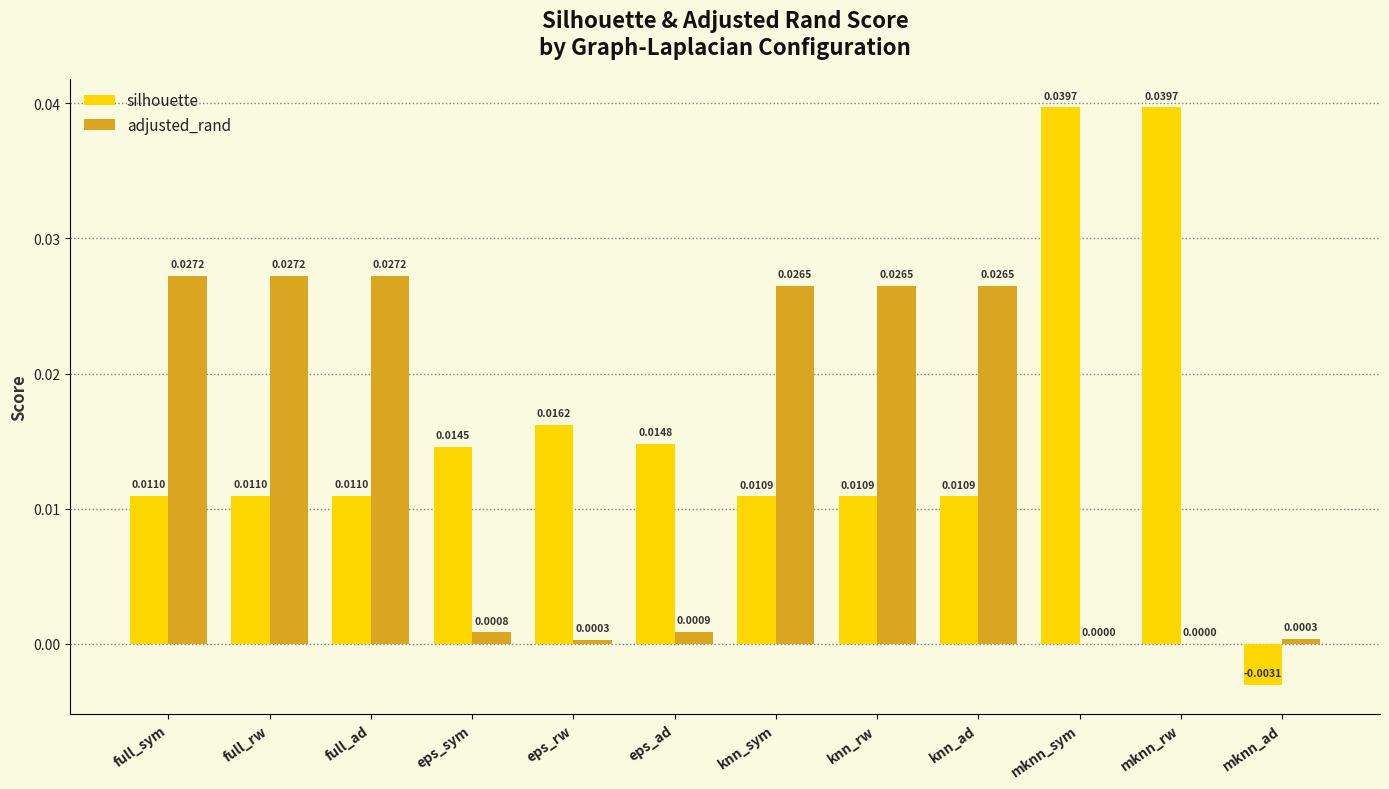

Is the value of silhouette at full_ad greater than the value of adjusted_rand at mknn_ad?

Yes